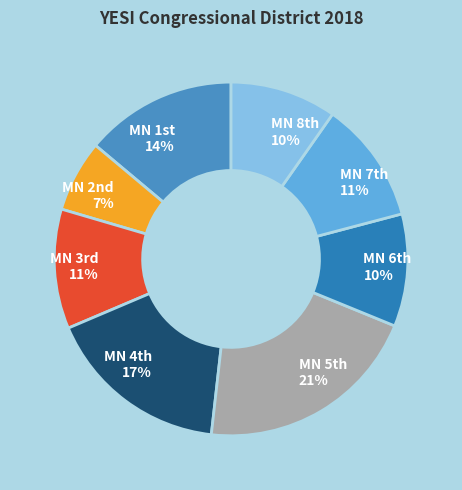

Is there any slice that represents more than half of the pie?

No